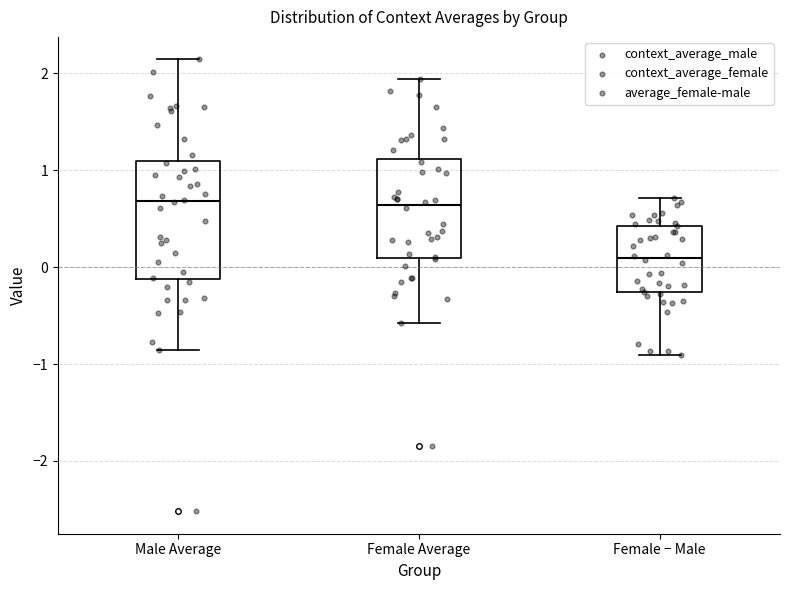

Reading left to right, transcribe this box plot: for each box, give where its median line is, the range the box spans, and where its two whiskers end, as read against the y-axis. The values are not printed on the chart, so give them approximately, as read against the axis.

Male Average: median 0.7, box -0.1 to 1.1, whiskers -0.9 to 2.1
Female Average: median 0.6, box 0.1 to 1.1, whiskers -0.6 to 1.9
Female − Male: median 0.1, box -0.3 to 0.4, whiskers -0.9 to 0.7